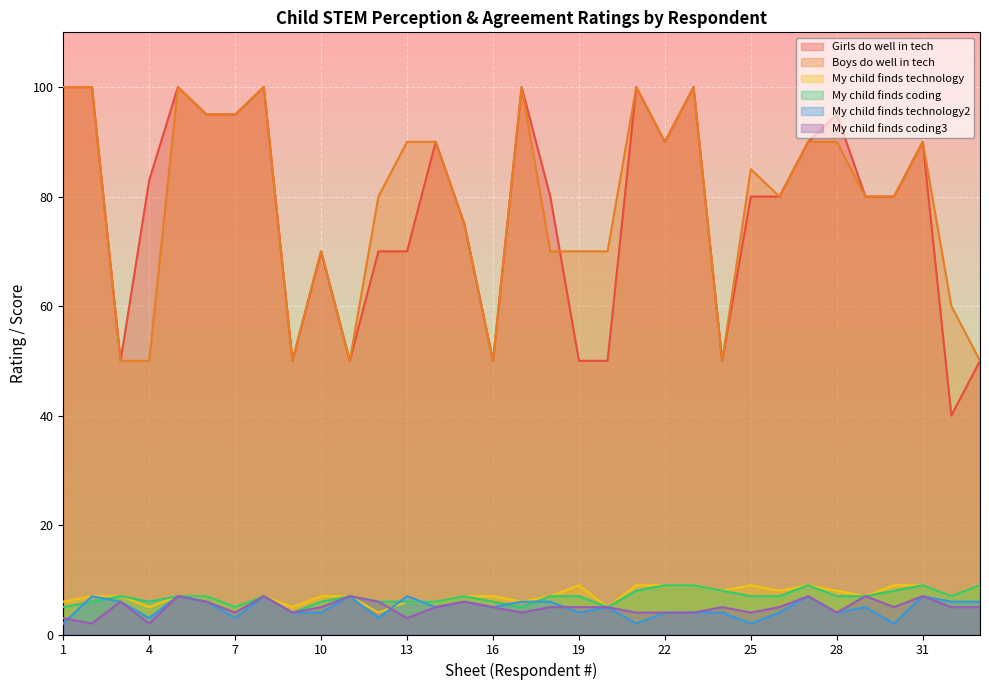

Read the My child finds coding3 value at 30.

5